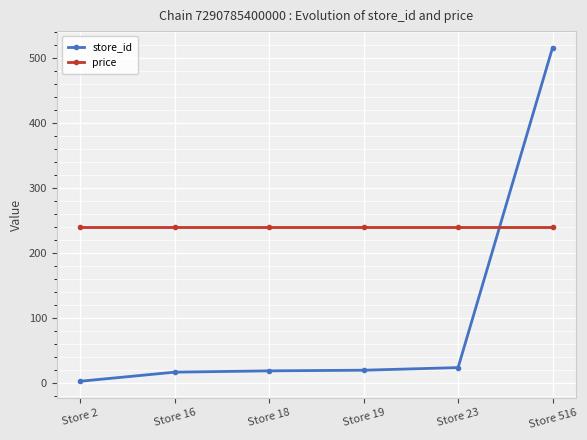

What is the value of the store_id point at the 4th from the left?

19